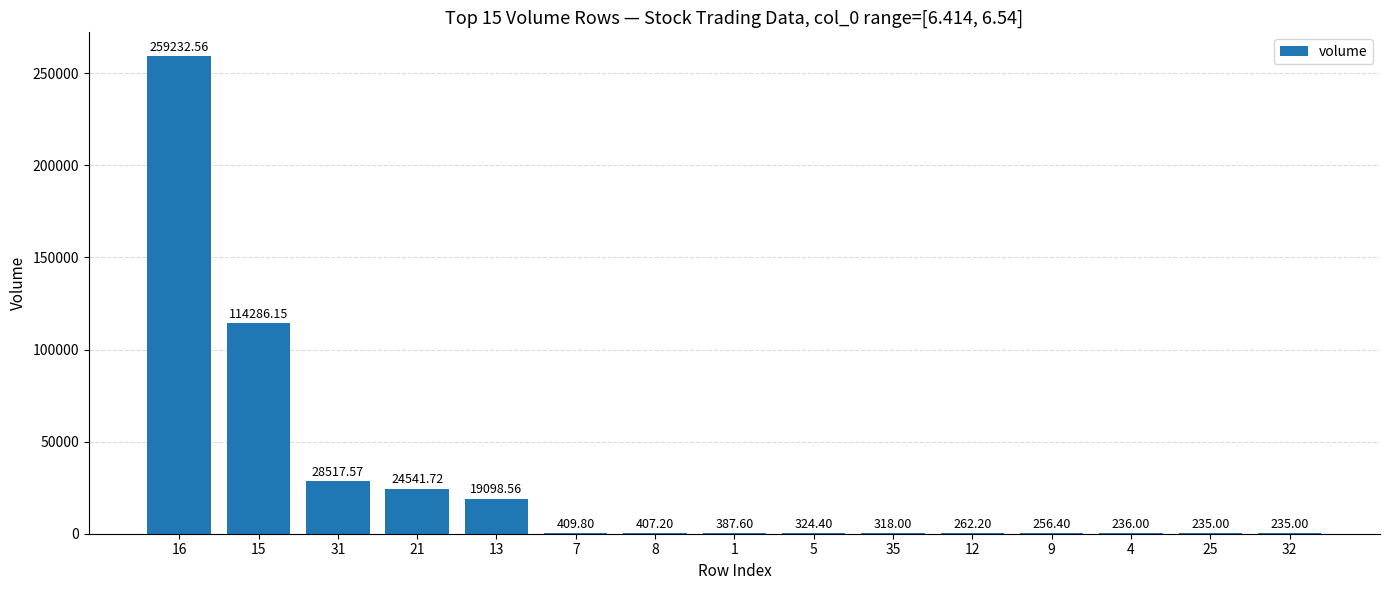

What is the ratio of the value at 7 to the value at 4?

1.7